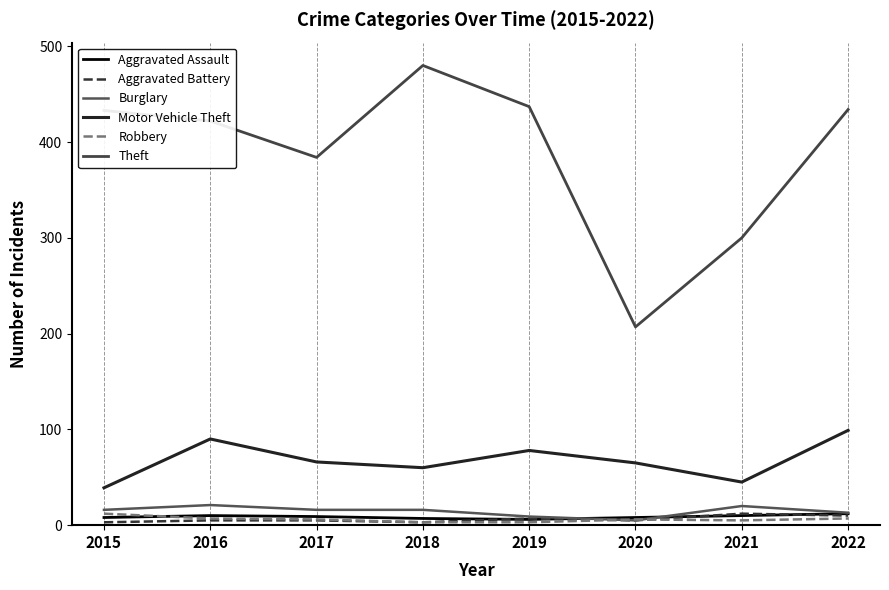

What is the spread (max minus min) of values at 2020?

202